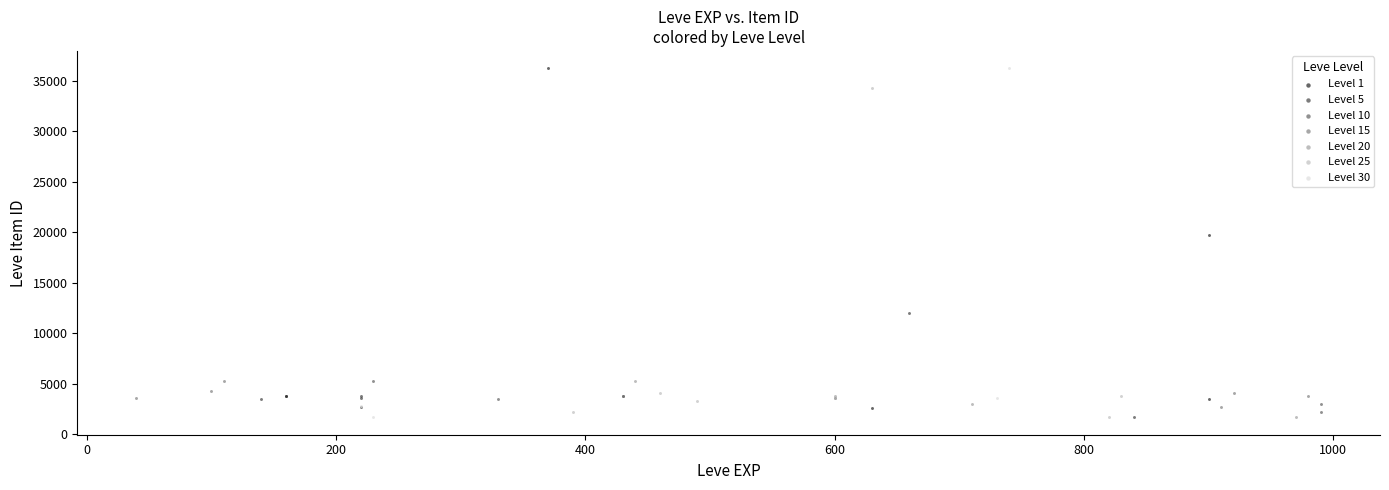

What are all the series names shown in the legend?

Level 1, Level 5, Level 10, Level 15, Level 20, Level 25, Level 30